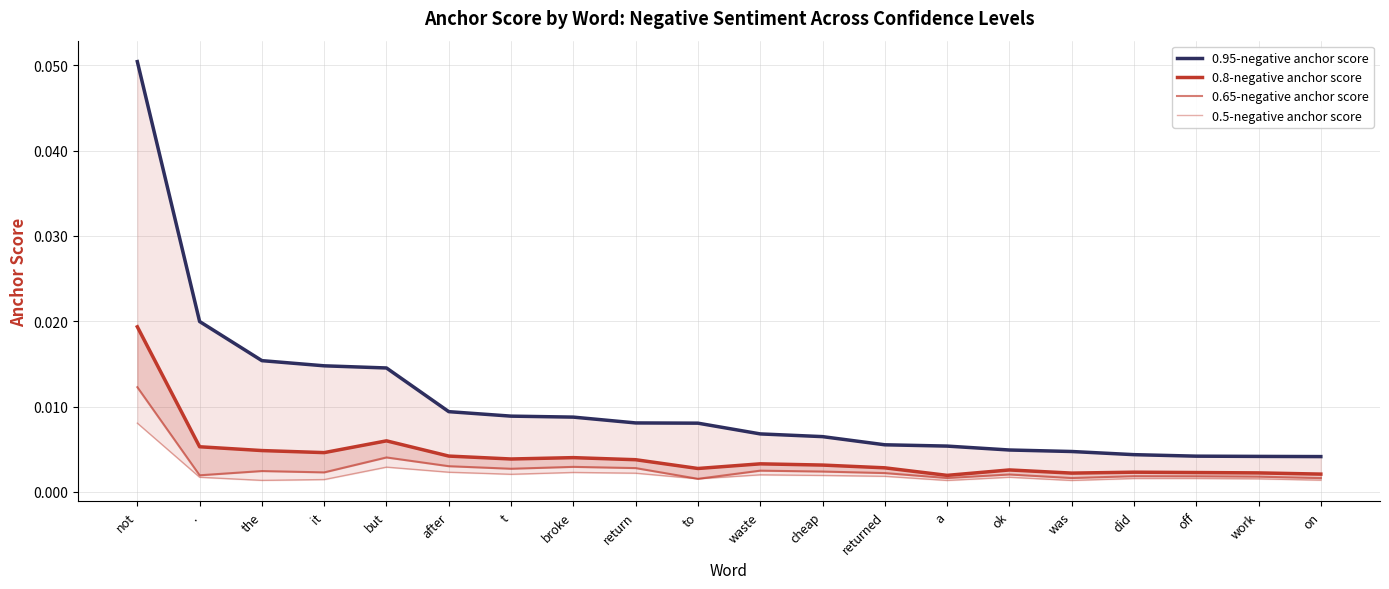

Does the chart have visible grid lines?

Yes